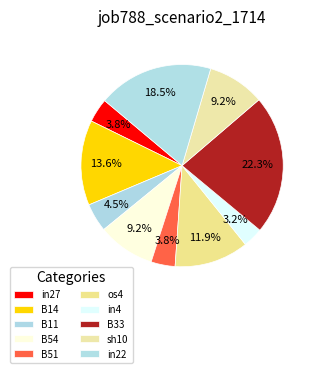

What is the change in value from B14 to sh10?

-0.1